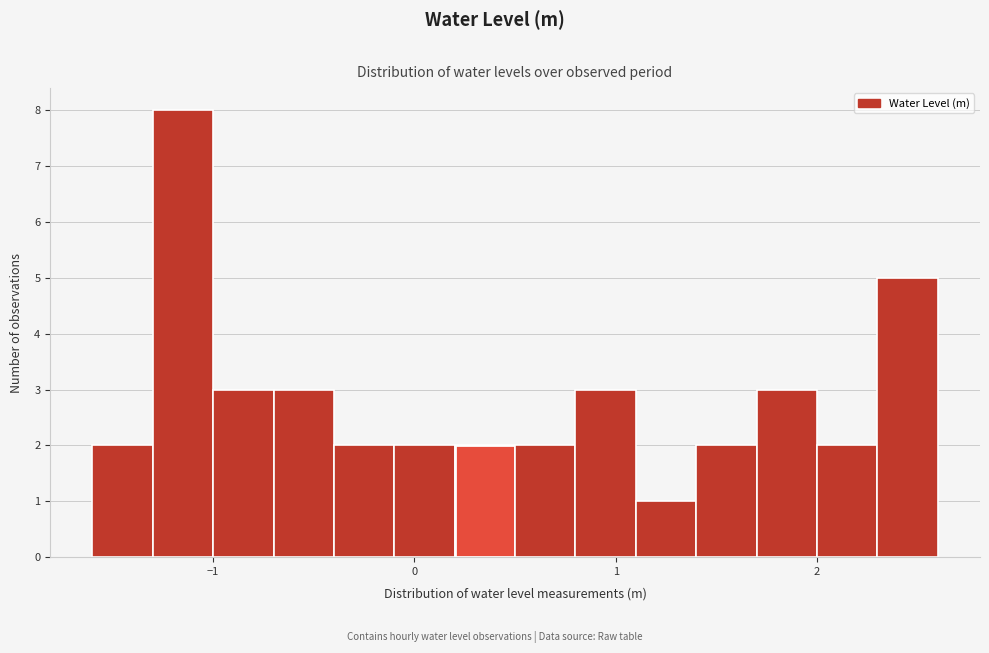

Around what value on the x-axis is the tallest bar? Give the approximate position of its centre, as read against the axis.

-1.1